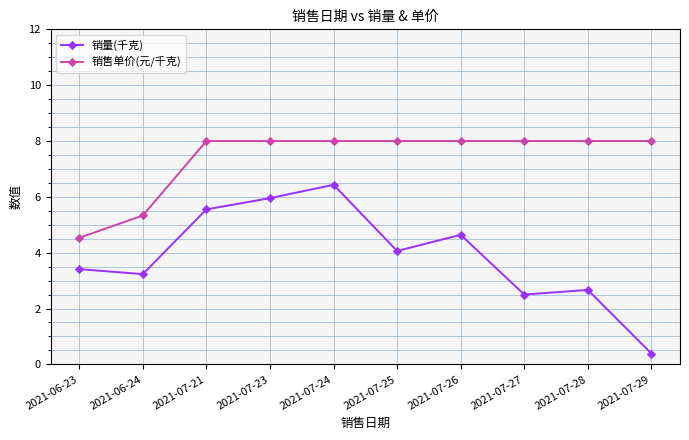

Rank the series by their maximum value, from highest to lowest.

销售单价(元/千克), 销量(千克)